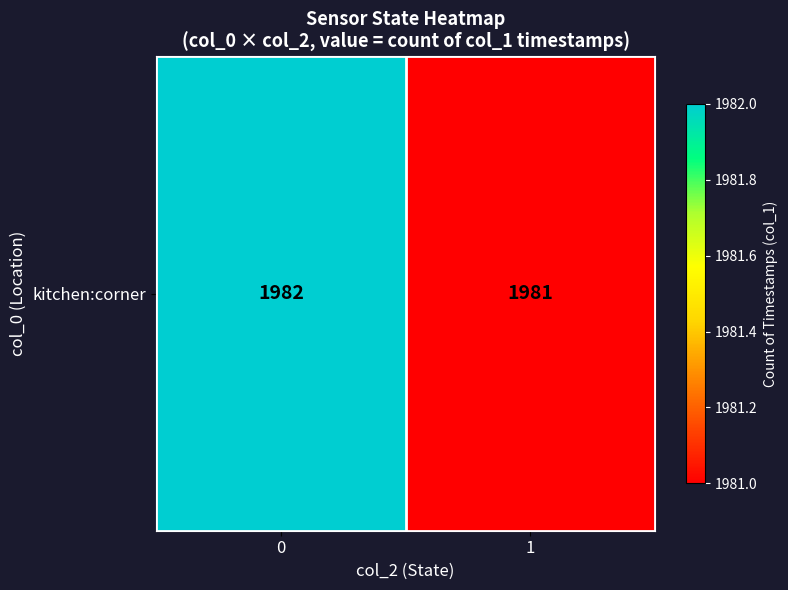

True or false: the data shows 3262 at 0.

False